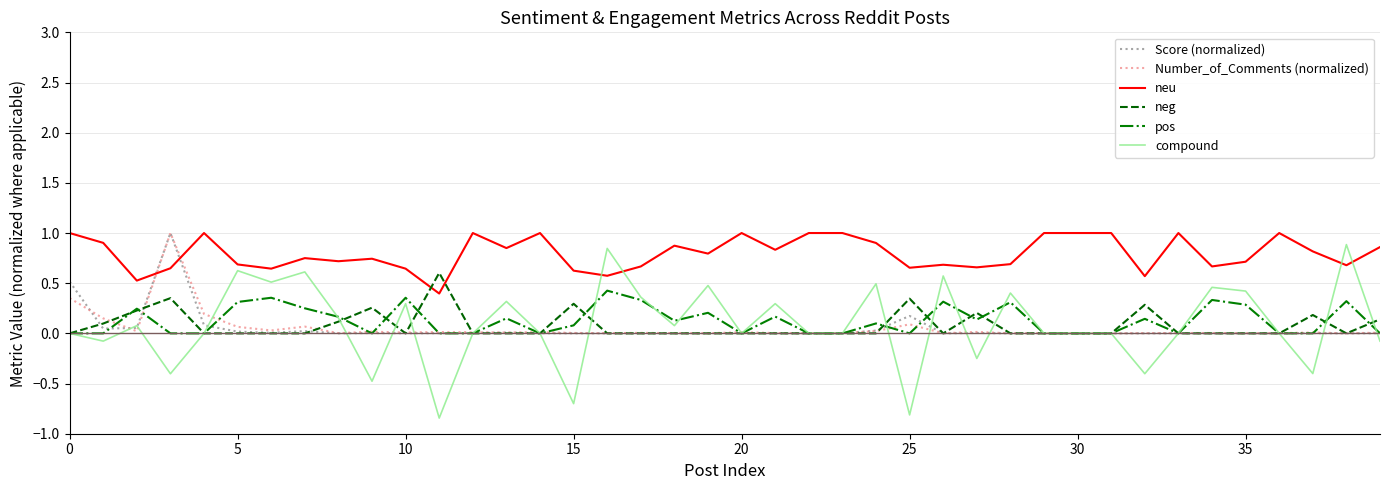

Which series has the largest range (max minus min)?

compound